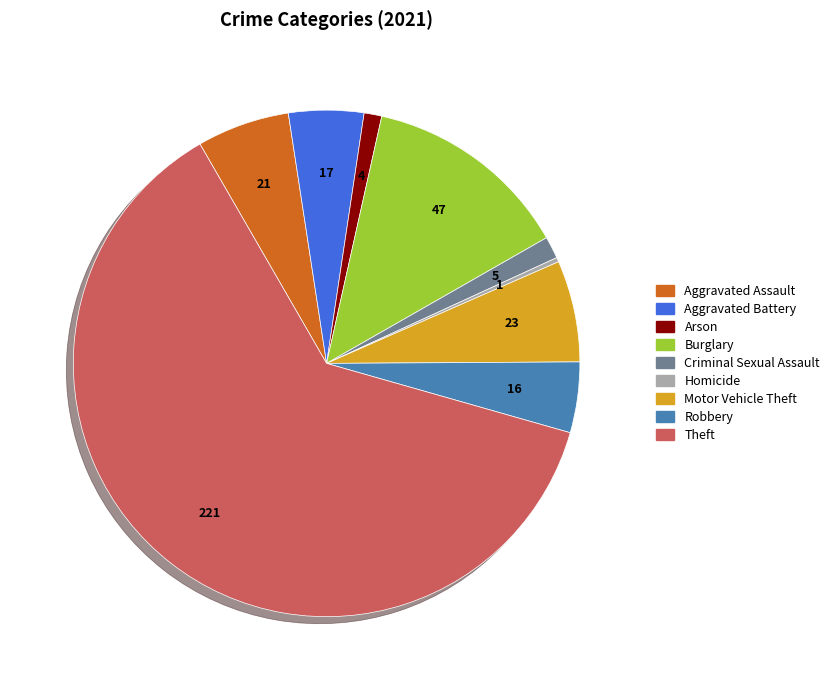

Which slice is the smallest?

Homicide